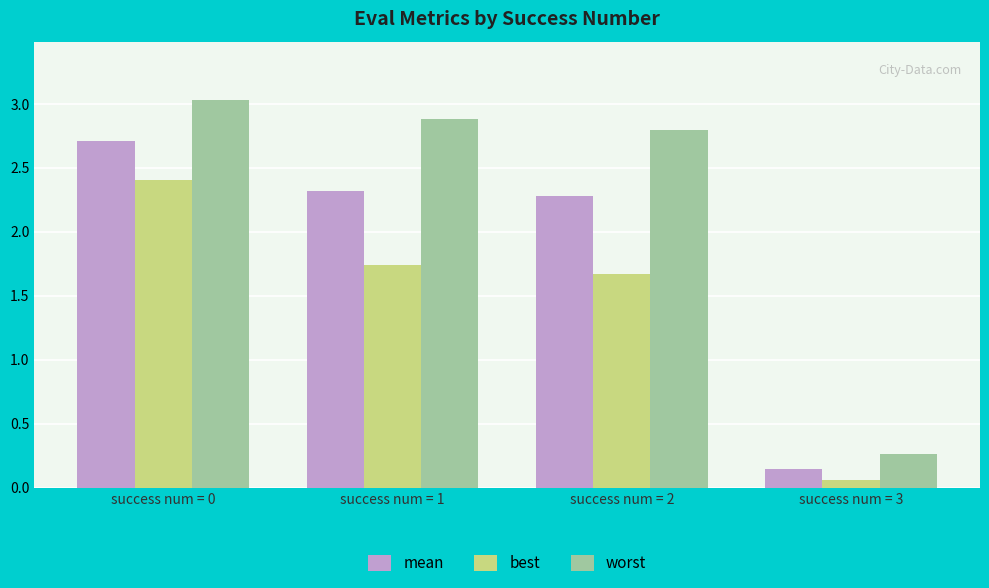

What is the spread (max minus min) of values at success num = 2?

1.1